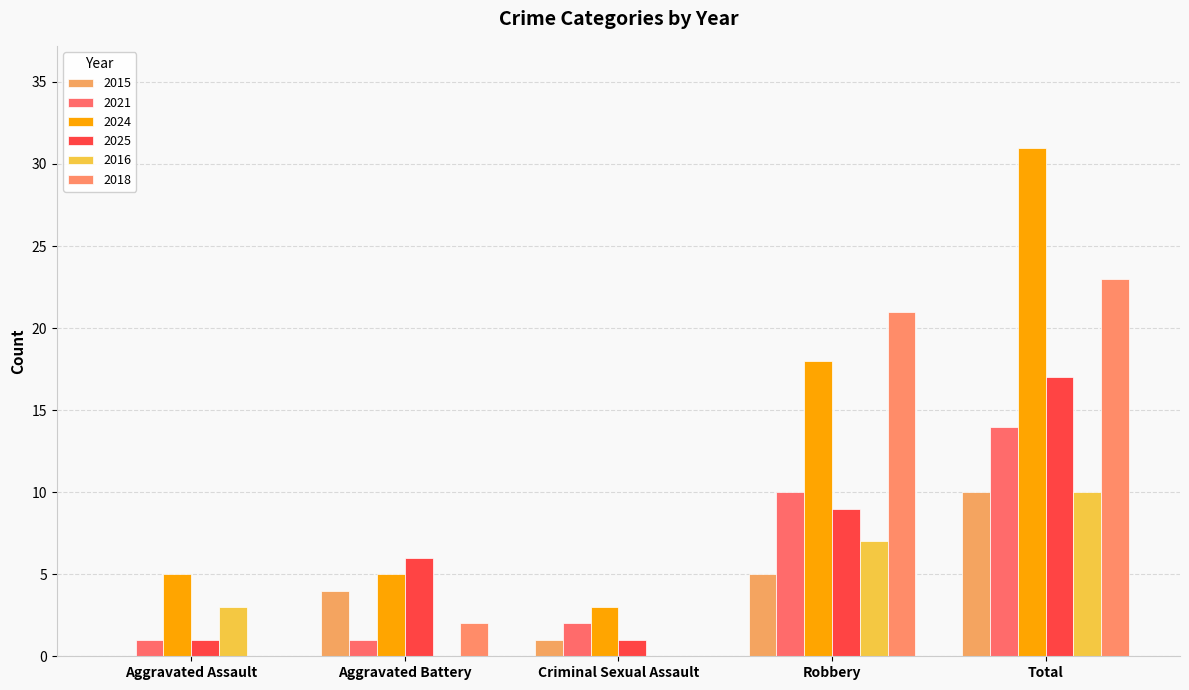

What is the highest value of the 2021 series?

14